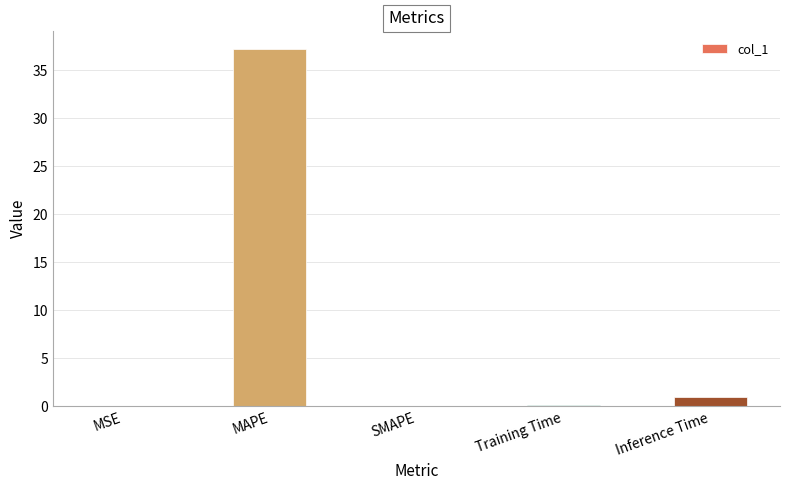

What is the approximate value at Inference Time?

1.0